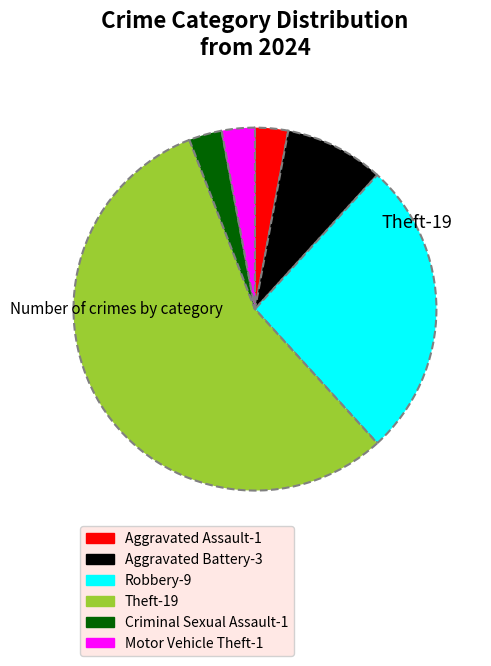

Which category has the biggest portion of the pie?

Theft